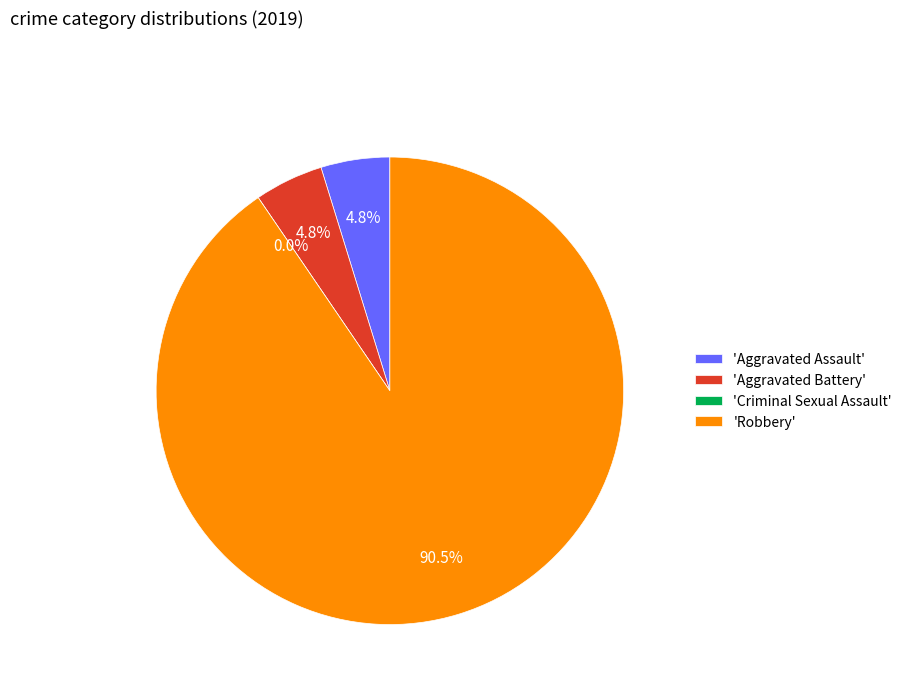

Is the sum of Criminal Sexual Assault and Aggravated Battery greater than half?

No